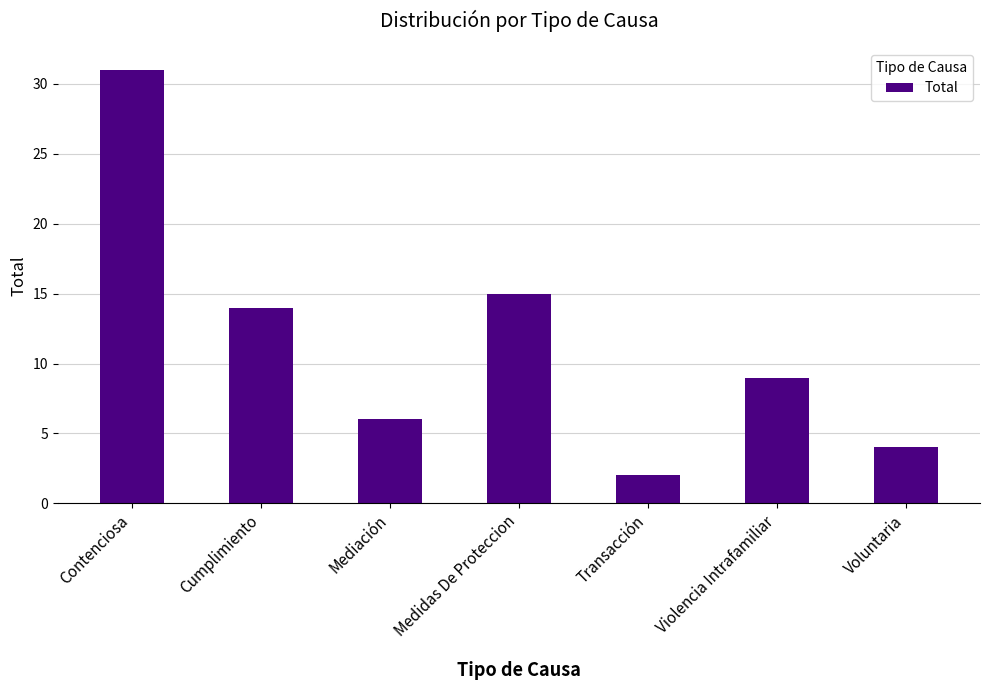

Reading left to right, what are all the values shown in this chart?

31	14	6	15	2	9	4